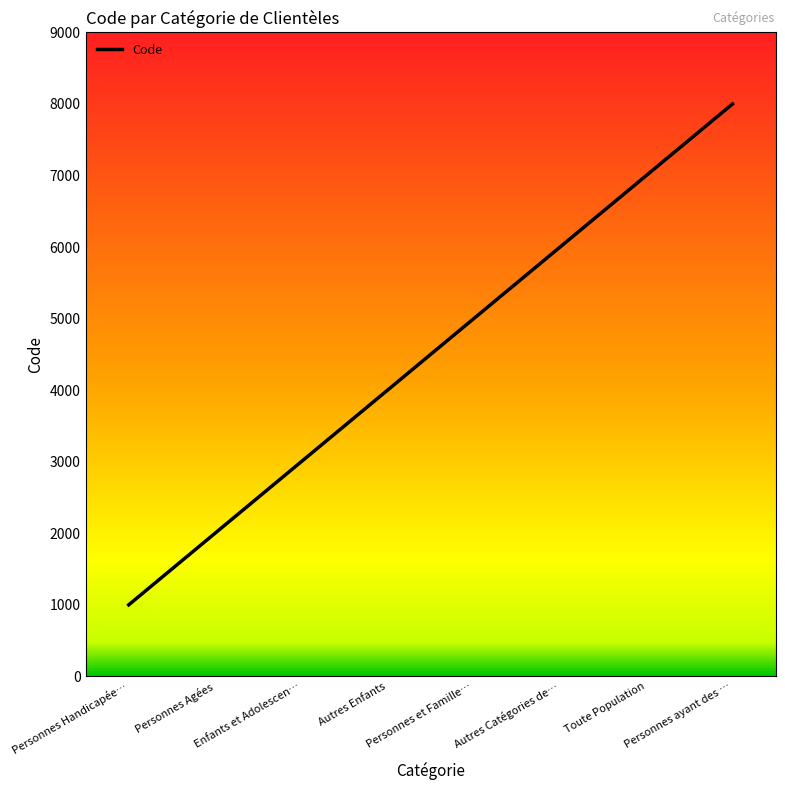

What is the approximate value at Autres Enfants, to the nearest 100?

4000